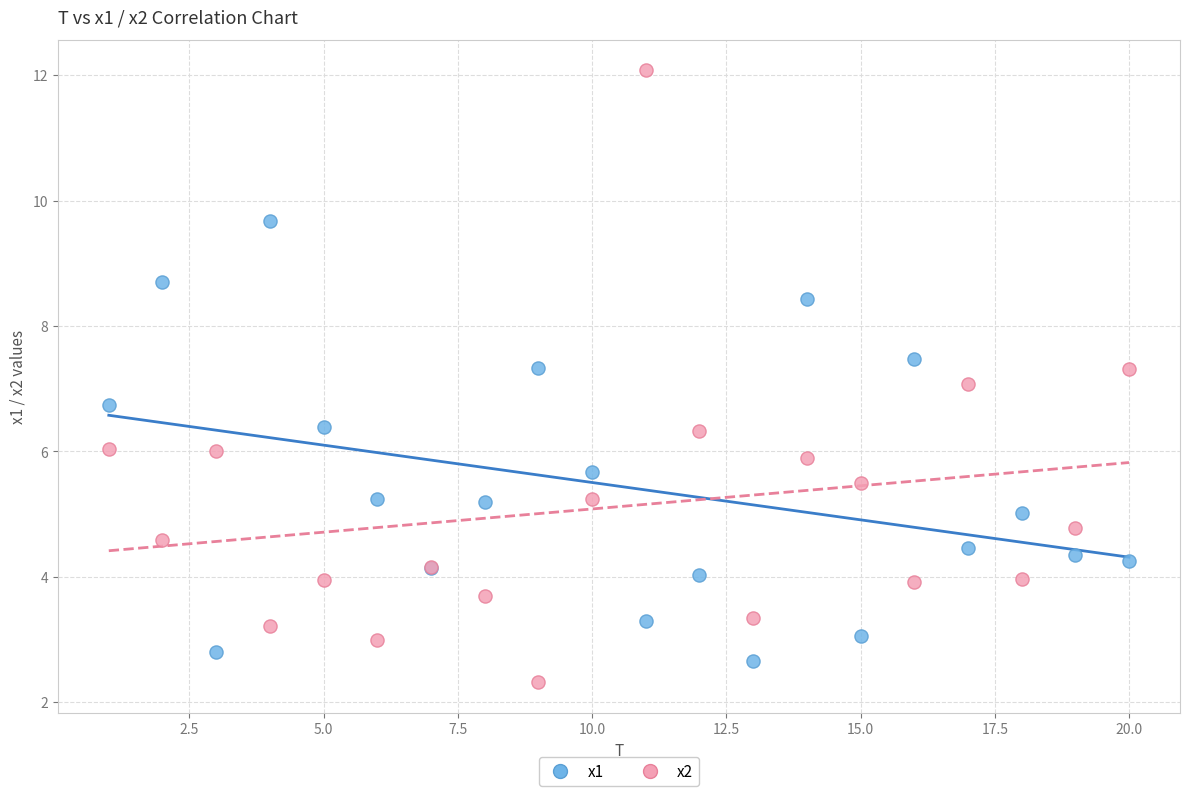

Which series reaches the maximum Y coordinate?

x2